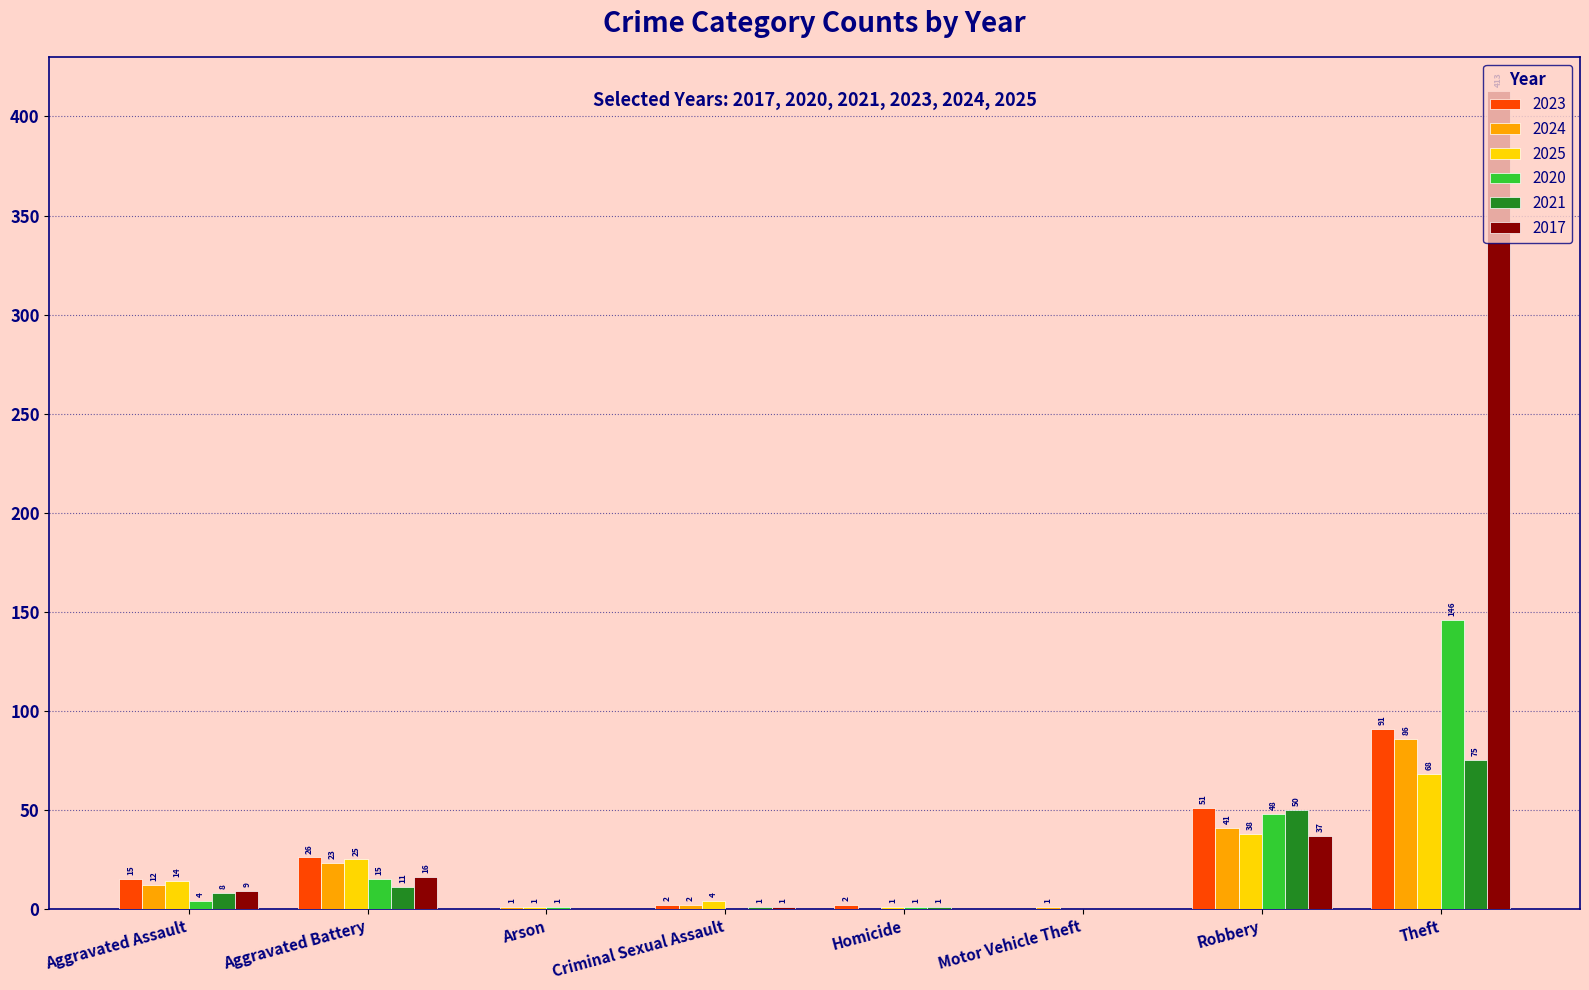

How many data points does each series have?

8